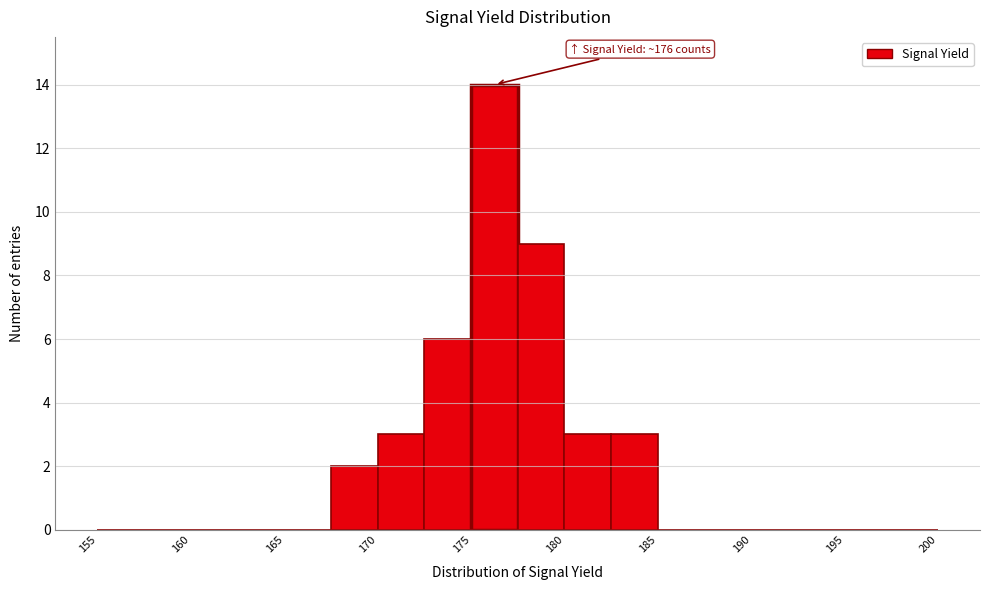

Over which range of the x-axis is the bar tallest?

175.0 to 177.5